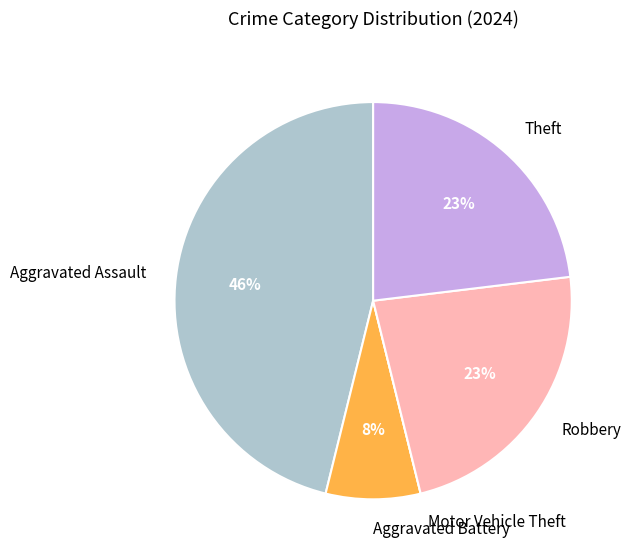

To the nearest percent, what percentage of the pie is Theft?

23%